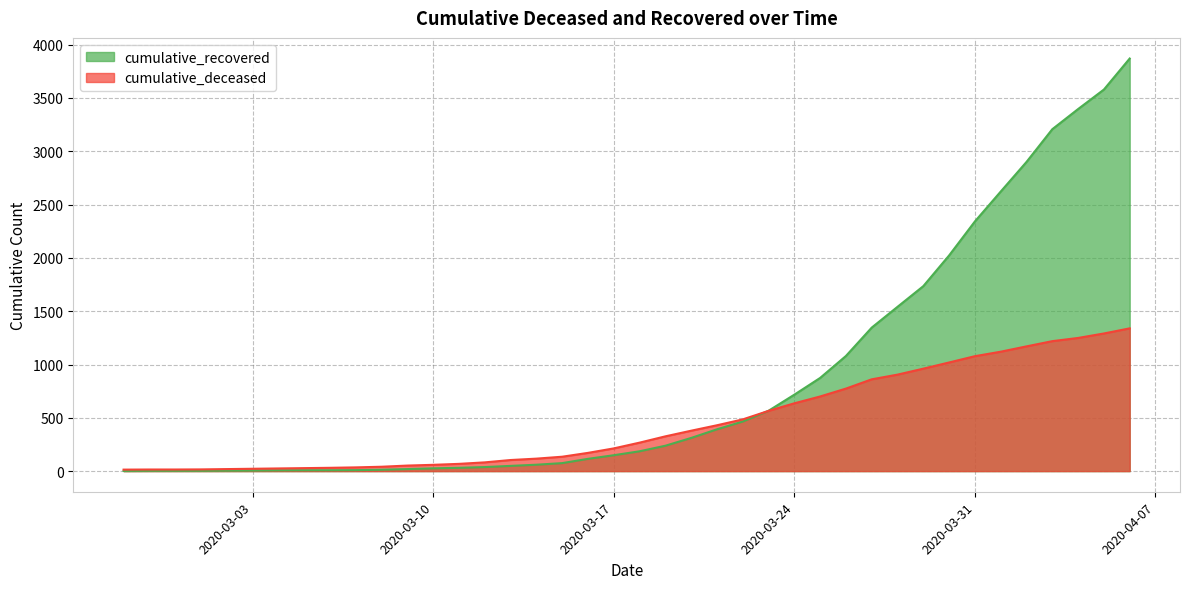

What is the greatest value displayed?

3870